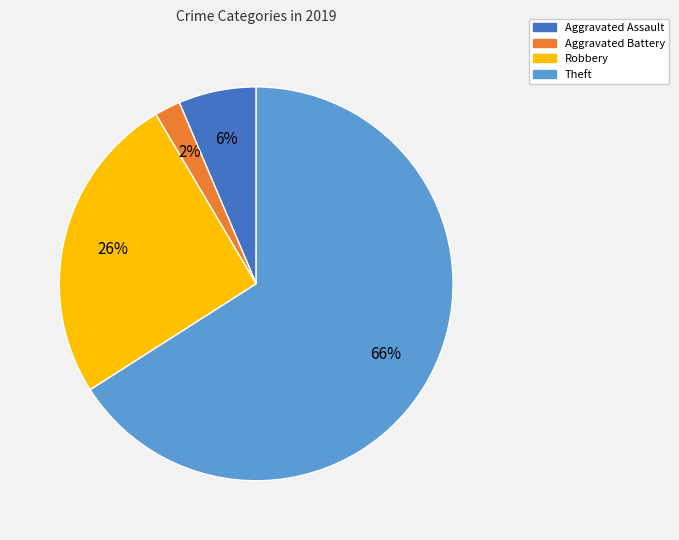

Which slice is the largest?

Theft